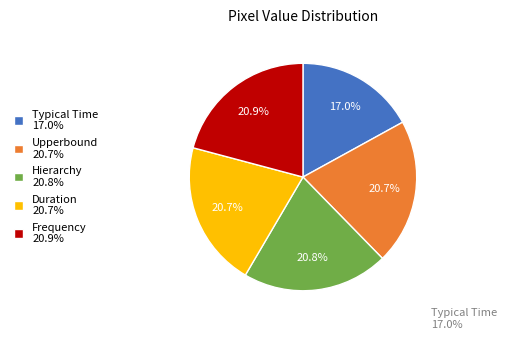

Which category has the smallest portion of the pie?

Typical Time 17.0%